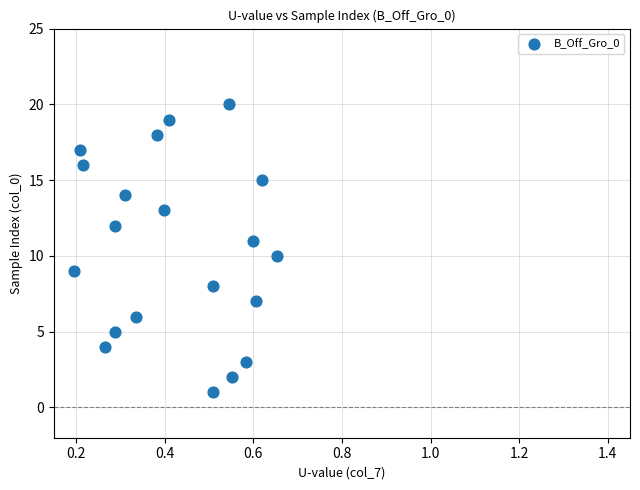

What is the range of Y values (max minus min)?

19